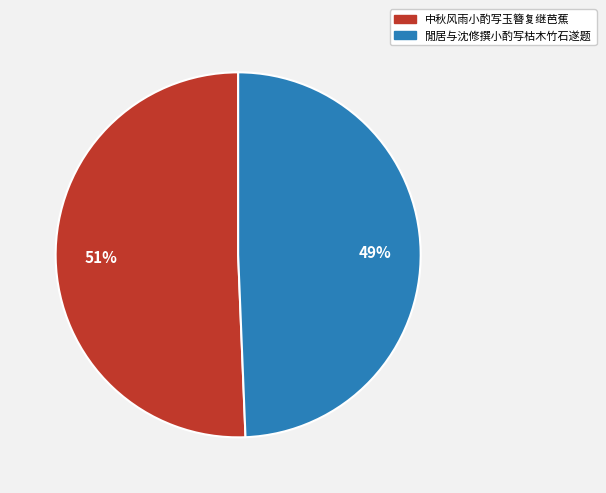

What is the largest slice in the pie chart?

中秋风雨小酌写玉簪复继芭蕉